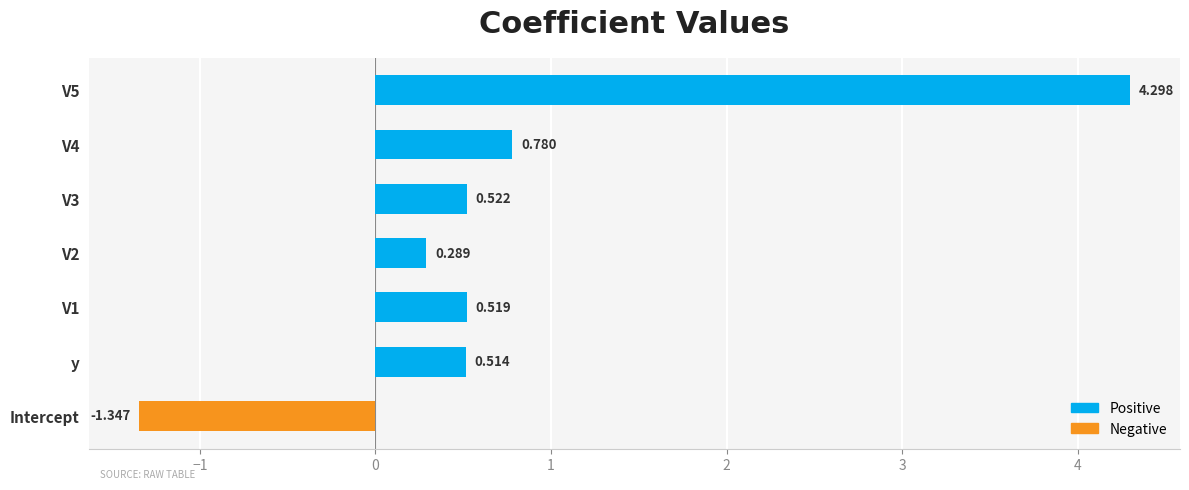

What is the maximum value shown in the chart?

4.3